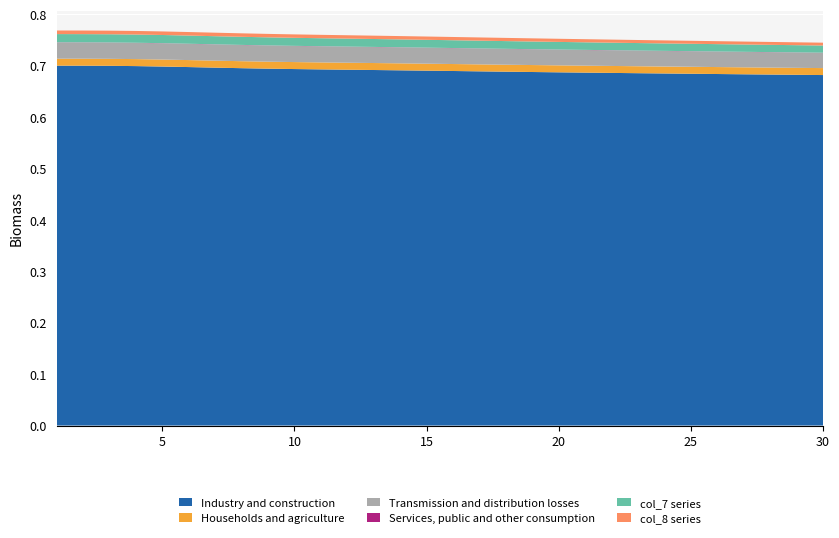

Reading left to right, what are all the values shown in this chart?

col_1: 0.7	0.7	0.7	0.7	0.7	0.7	0.7	0.7	0.7	0.7	0.7	0.7	0.7	0.7	0.7	0.7	0.7	0.7	0.7	0.7	0.7	0.7	0.7	0.7	0.7	0.7	0.7	0.7	0.7	0.7
col_2: 0.0	0.0	0.0	0.0	0.0	0.0	0.0	0.0	0.0	0.0	0.0	0.0	0.0	0.0	0.0	0.0	0.0	0.0	0.0	0.0	0.0	0.0	0.0	0.0	0.0	0.0	0.0	0.0	0.0	0.0
col_4: 0.0	0.0	0.0	0.0	0.0	0.0	0.0	0.0	0.0	0.0	0.0	0.0	0.0	0.0	0.0	0.0	0.0	0.0	0.0	0.0	0.0	0.0	0.0	0.0	0.0	0.0	0.0	0.0	0.0	0.0
col_6: 0.0	0.0	0.0	0.0	0.0	0.0	0.0	0.0	0.0	0.0	0.0	0.0	0.0	0.0	0.0	0.0	0.0	0.0	0.0	0.0	0.0	0.0	0.0	0.0	0.0	0.0	0.0	0.0	0.0	0.0
col_7: 0.0	0.0	0.0	0.0	0.0	0.0	0.0	0.0	0.0	0.0	0.0	0.0	0.0	0.0	0.0	0.0	0.0	0.0	0.0	0.0	0.0	0.0	0.0	0.0	0.0	0.0	0.0	0.0	0.0	0.0
col_8: 0.0	0.0	0.0	0.0	0.0	0.0	0.0	0.0	0.0	0.0	0.0	0.0	0.0	0.0	0.0	0.0	0.0	0.0	0.0	0.0	0.0	0.0	0.0	0.0	0.0	0.0	0.0	0.0	0.0	0.0